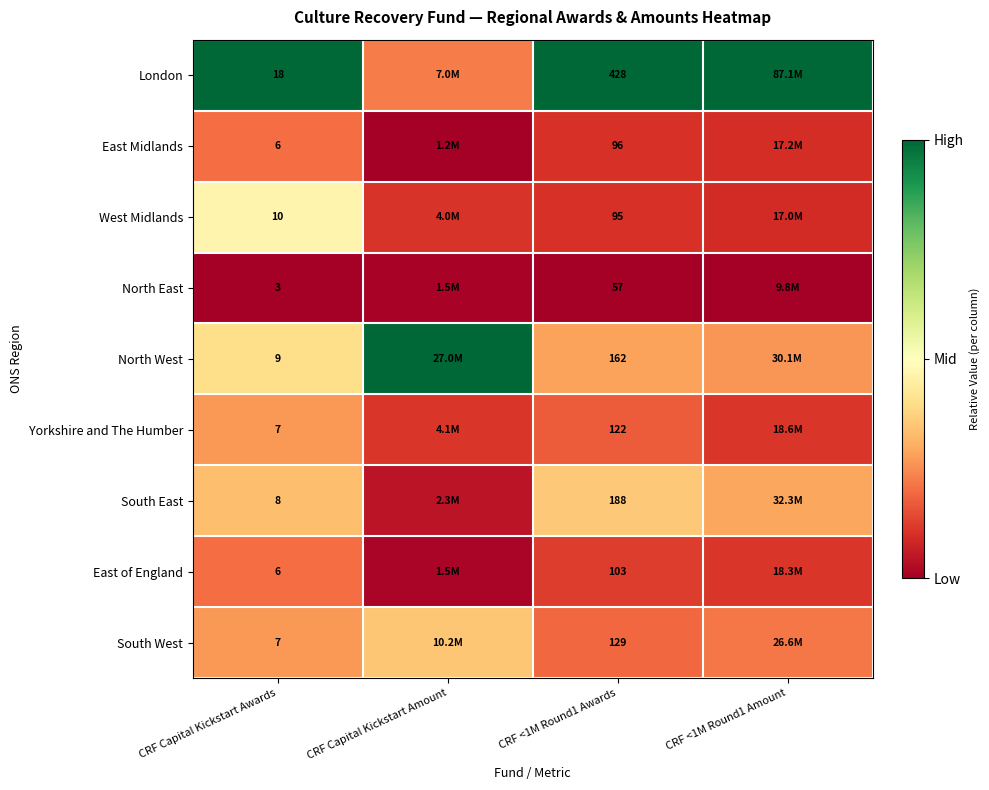

Is the value of North West at CRF <1M Round1 Awards greater than the value of South West at CRF Capital Kickstart Awards?

Yes